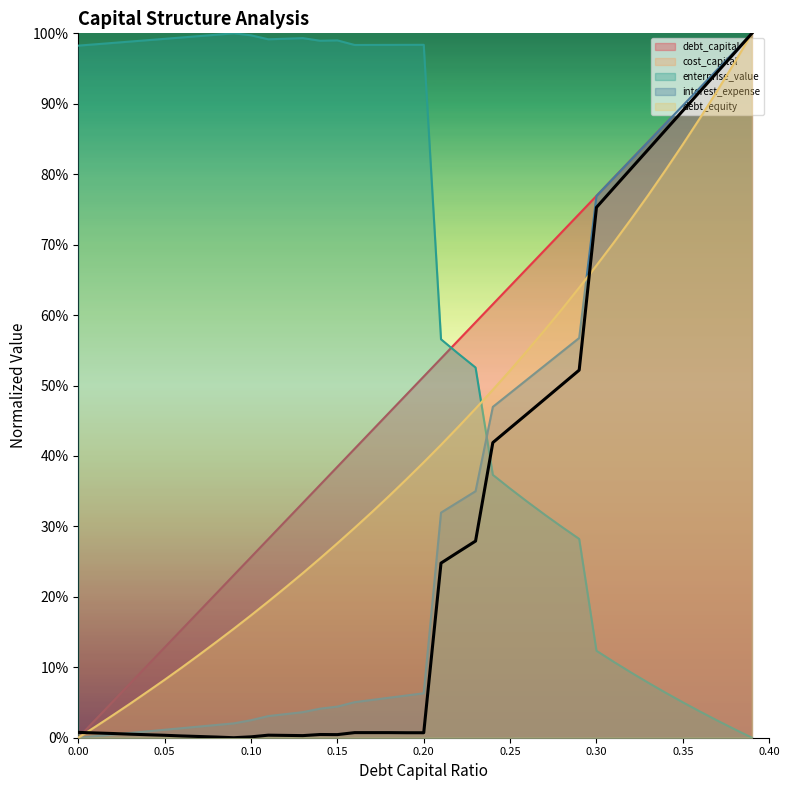

At 0.10, list the series in order from largest to smallest.

enterprise_value, debt_capital, debt_equity, interest_expense, cost_capital